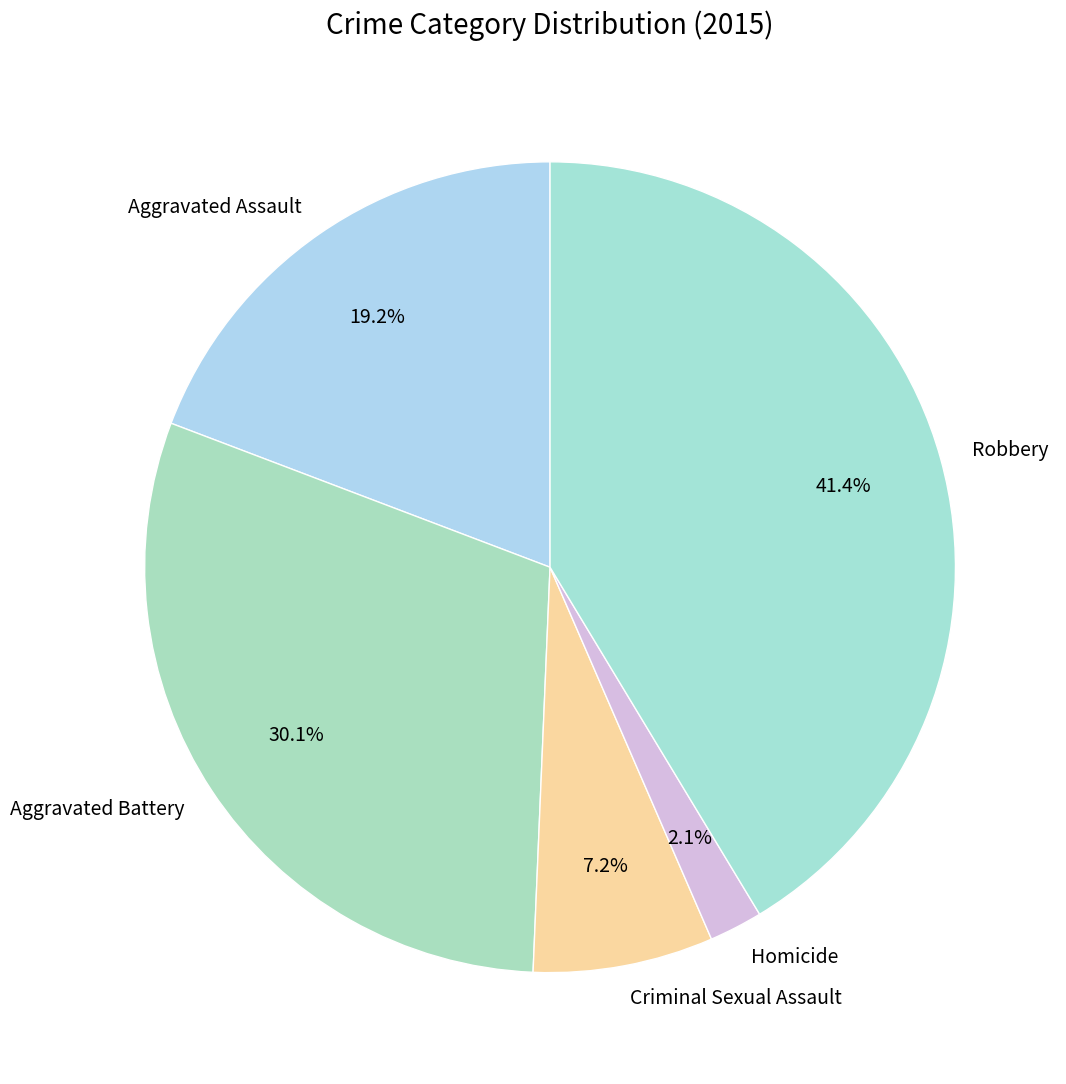

How many slices are in this pie chart?

5